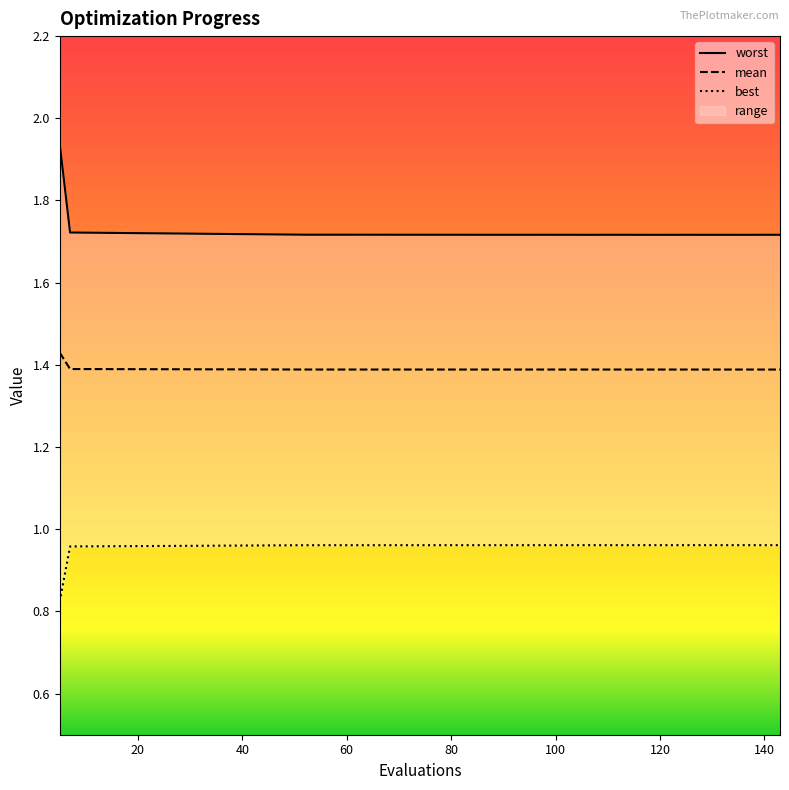

Is this an area chart (filled region under the line)?

No